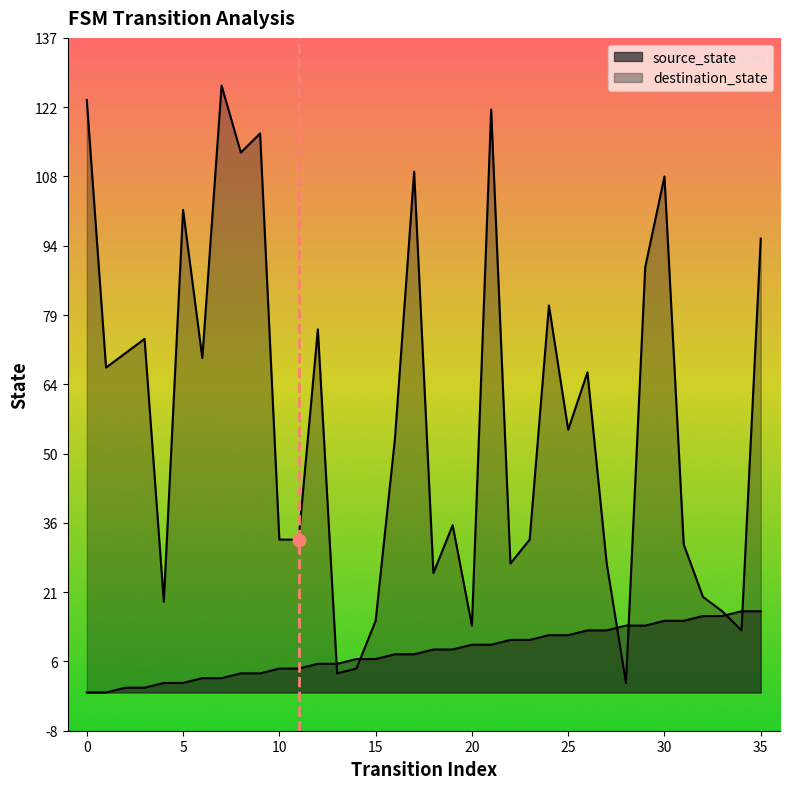

Which series reaches the maximum Y coordinate?

destination_state